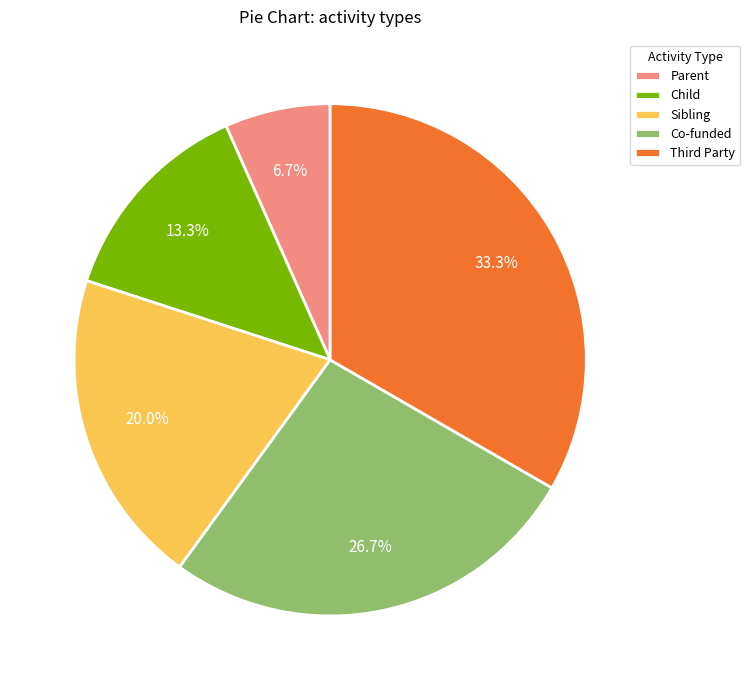

Which category has the smallest portion of the pie?

Parent